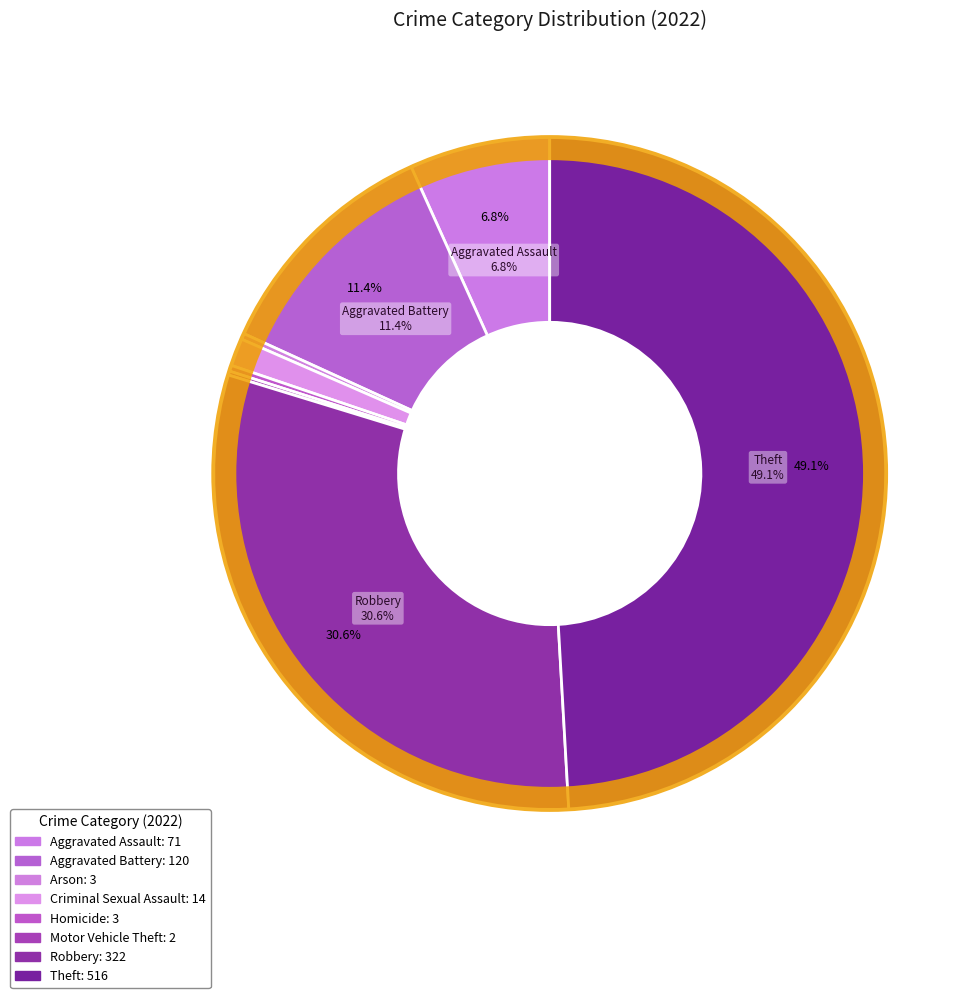

Which has a higher value, Arson or Motor Vehicle Theft?

Arson